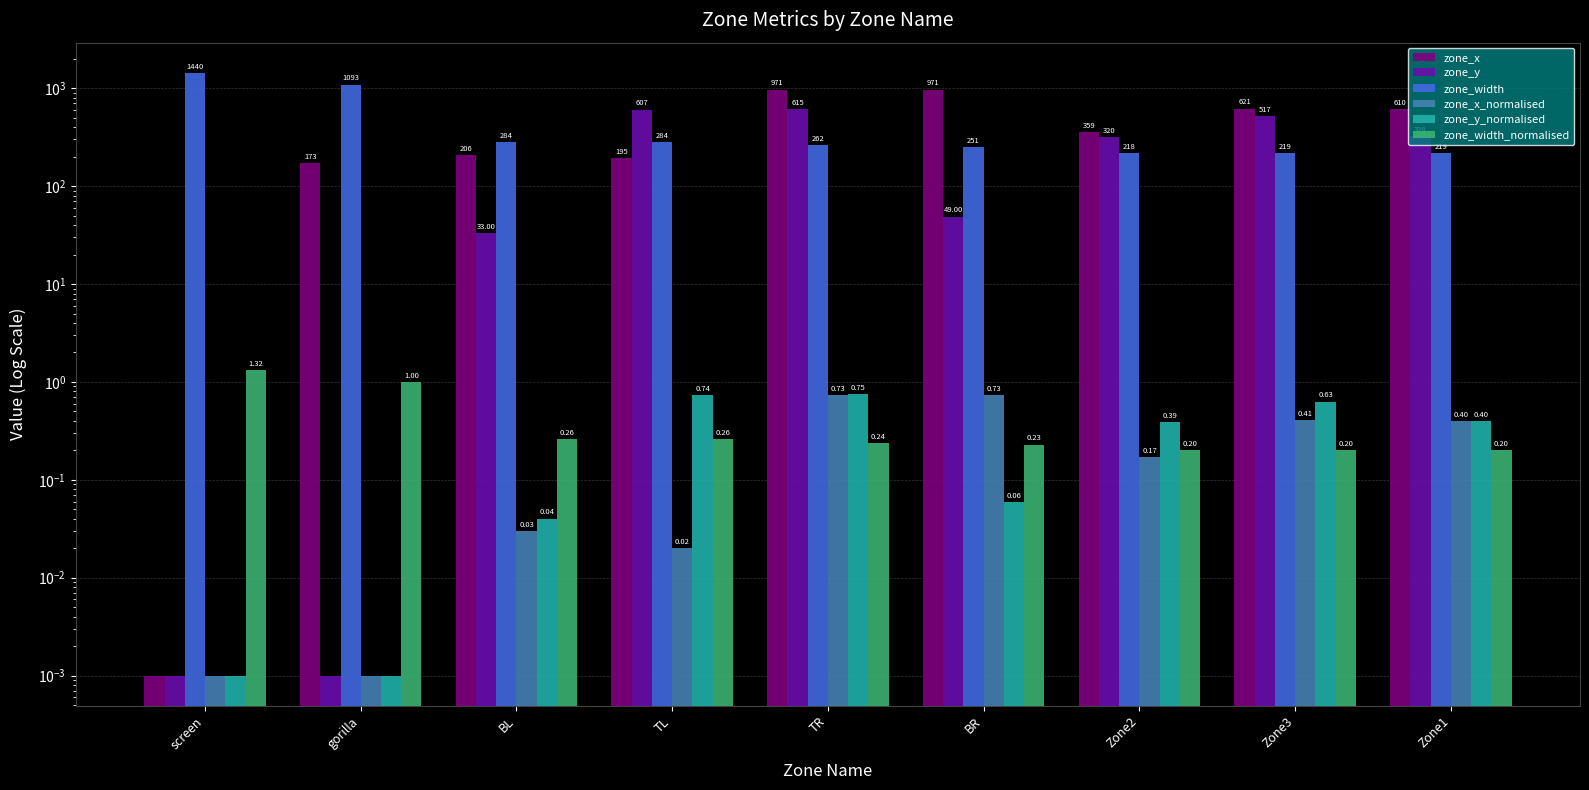

Which has a higher value, gorilla or TR?

TR